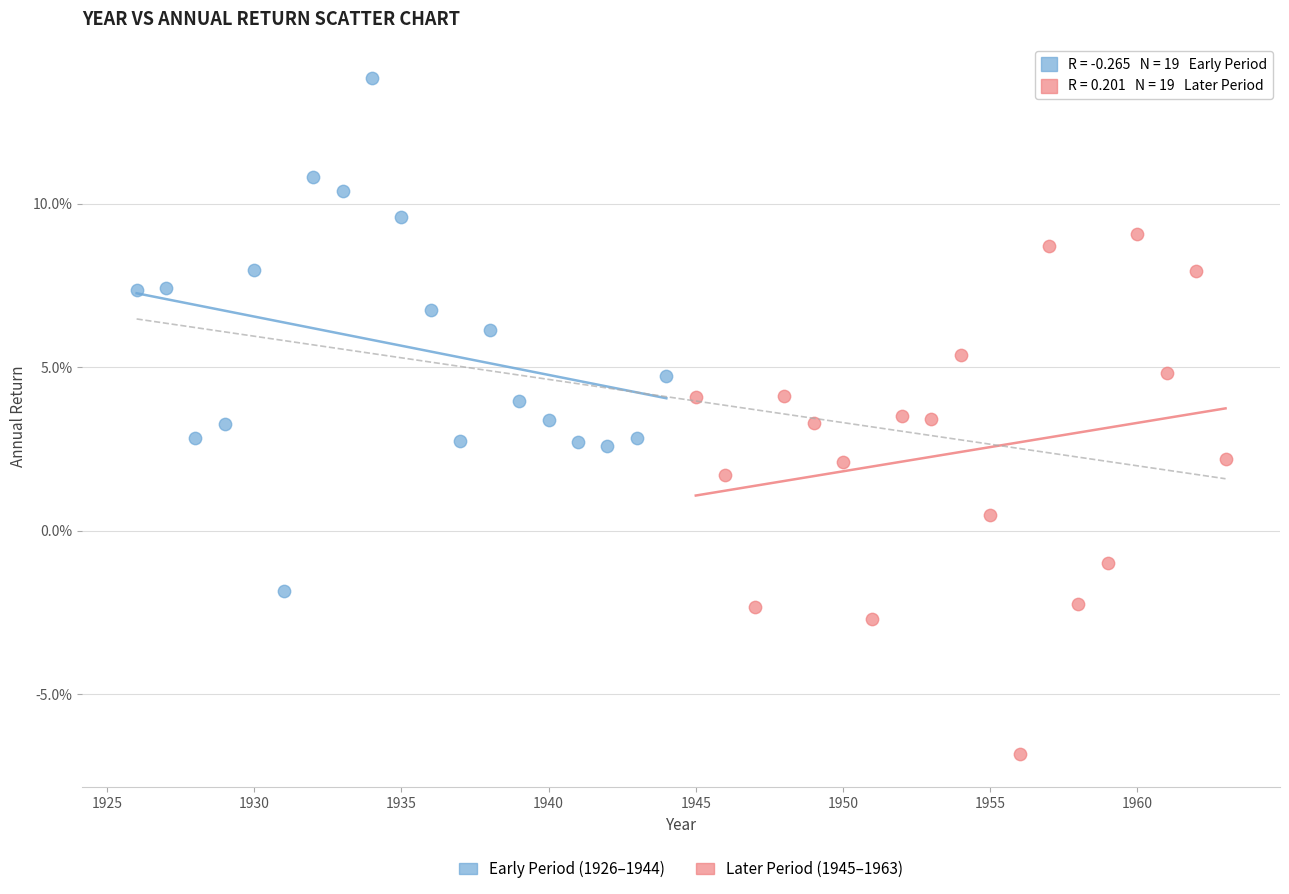

Which series contains the lowest Y value?

Later Period (1945–1963)